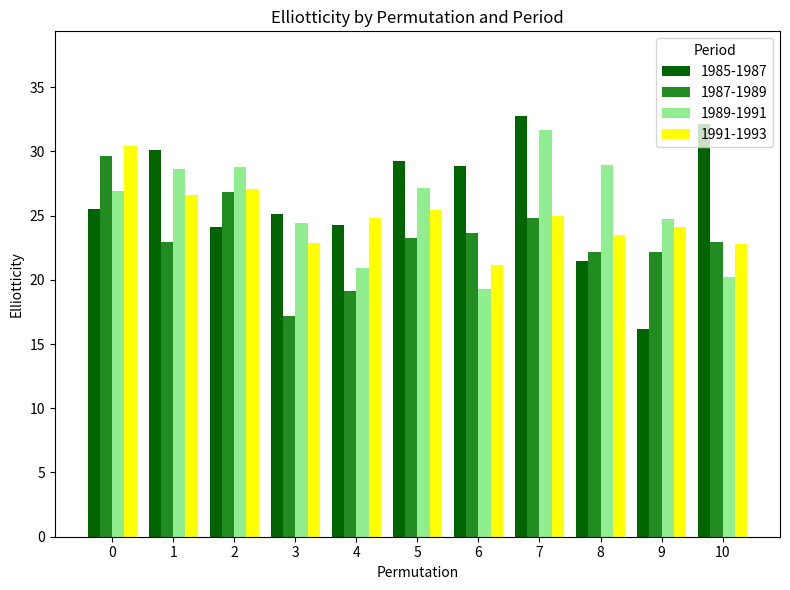

True or false: 1989-1991 has a value of 26.9 at 0.

True